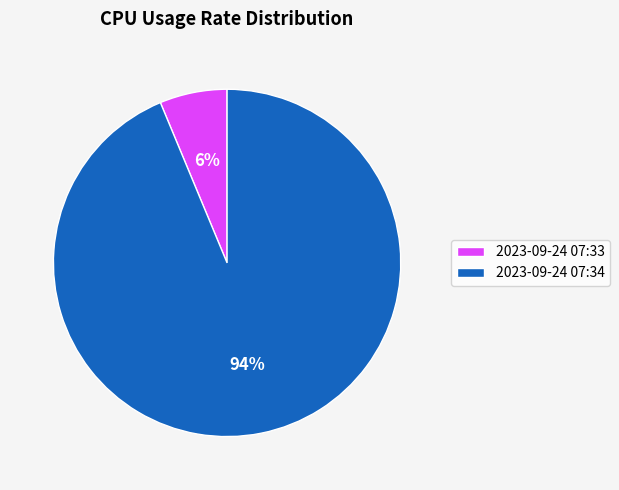

What is the ratio of the value at 2023-09-24 07:33 to the value at 2023-09-24 07:34?

0.1